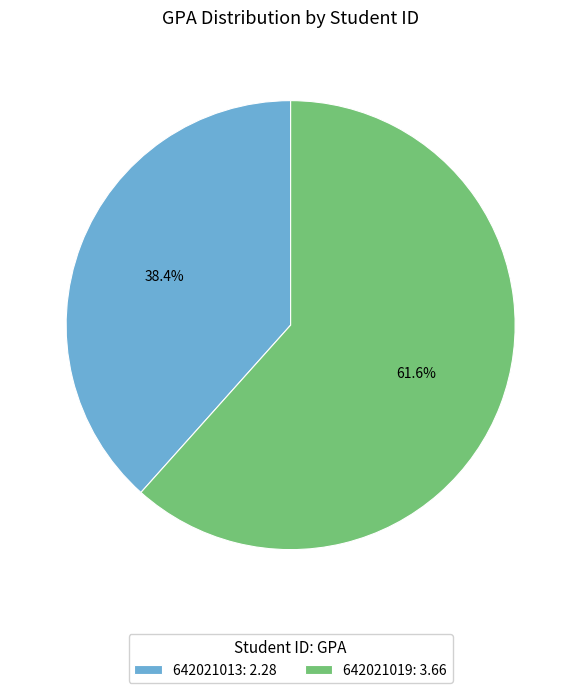

What is the total percentage of 642021013 and 642021019?

100.0%